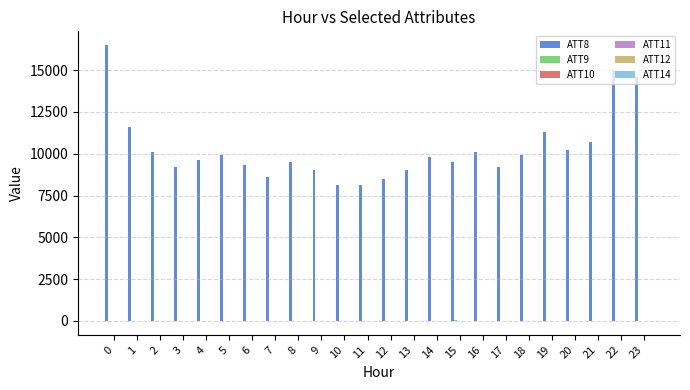

Which series has the largest total across all categories?

ATT8